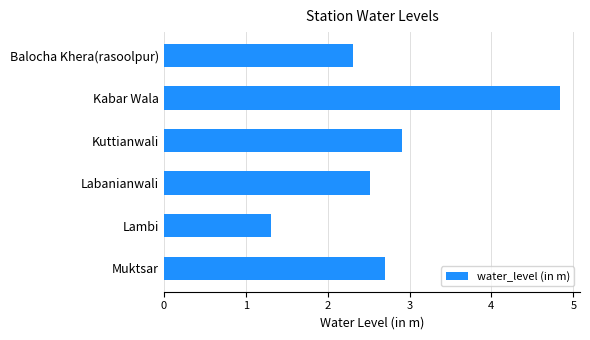

What is the change in value from Kuttianwali to Lambi?

-1.6